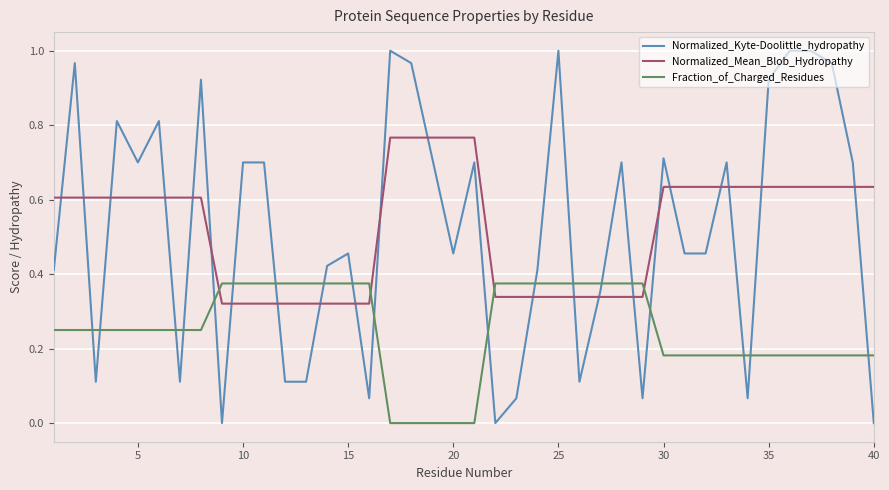

Which series has the widest spread of values?

Normalized_Kyte-Doolittle_hydropathy